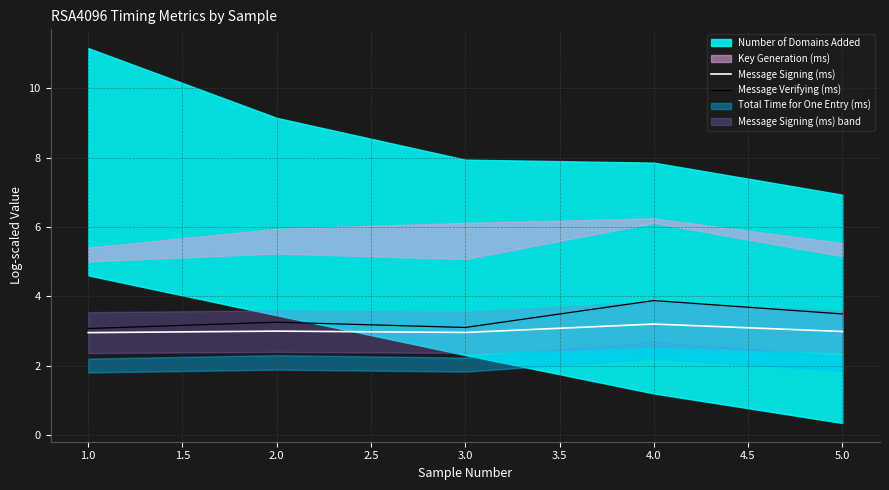

Is it true that Message Verifying (ms) equals 3.1 at 1.0?

True